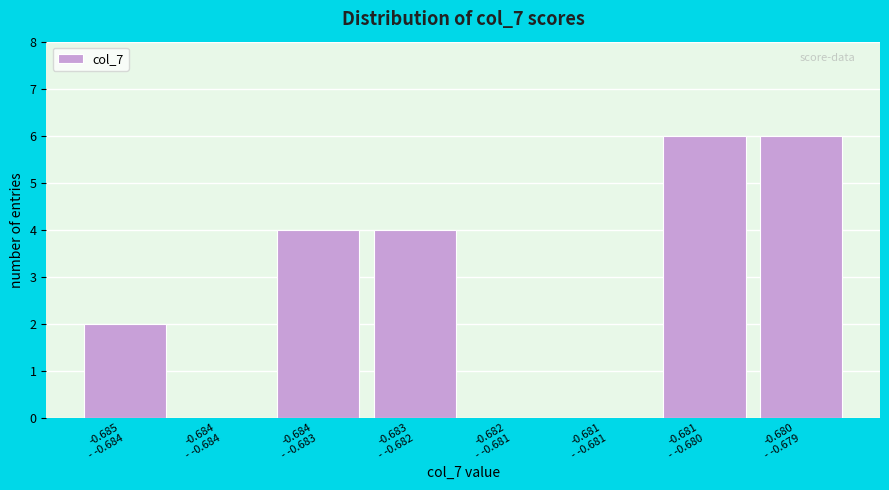

What is the maximum value shown in the chart?

6